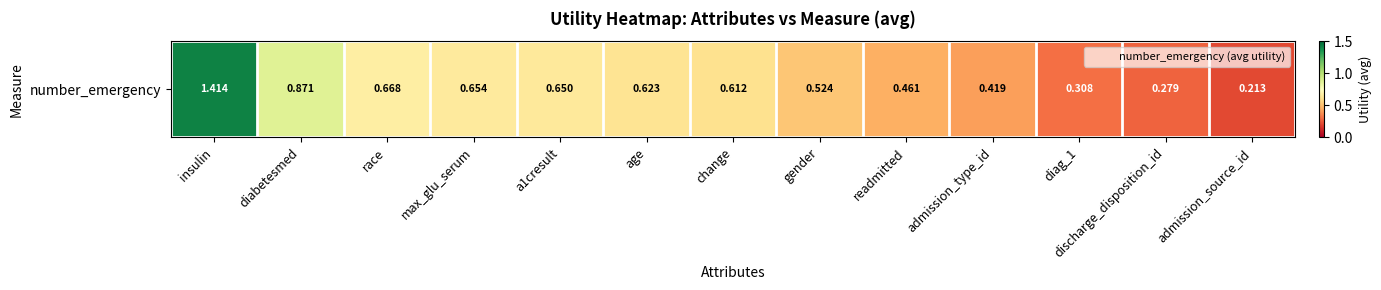

Read the value at admission_source_id.

0.2